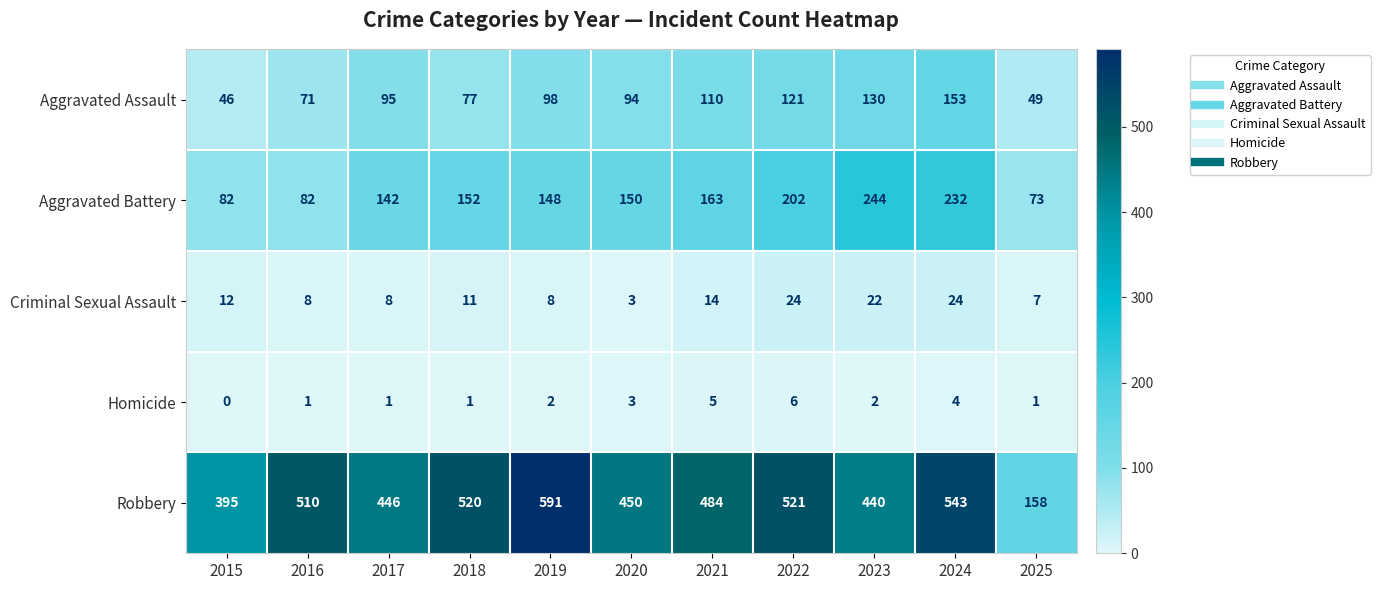

Rank the series at 2023 from lowest to highest value.

Homicide, Criminal Sexual Assault, Aggravated Assault, Aggravated Battery, Robbery